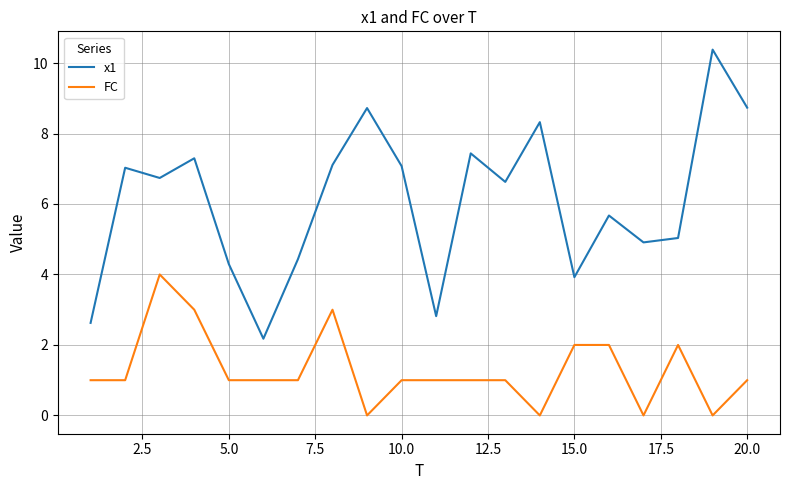

True or false: FC and x1 intersect in this chart.

False